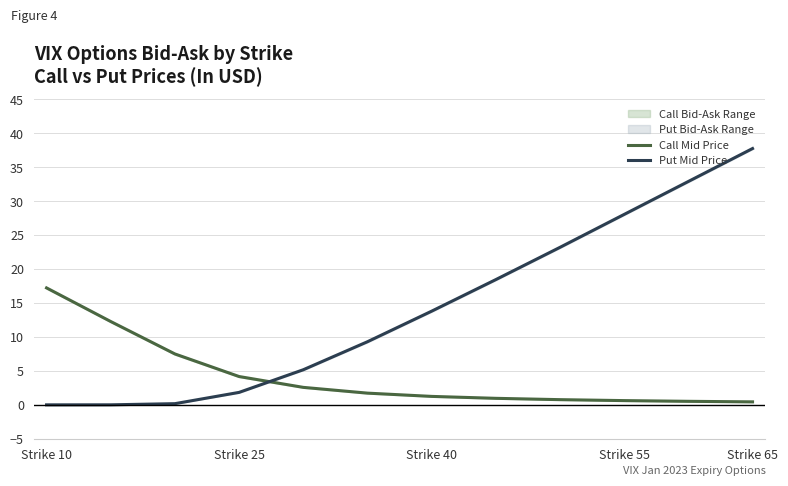

What is the average value of the Put Mid Price series?

14.2